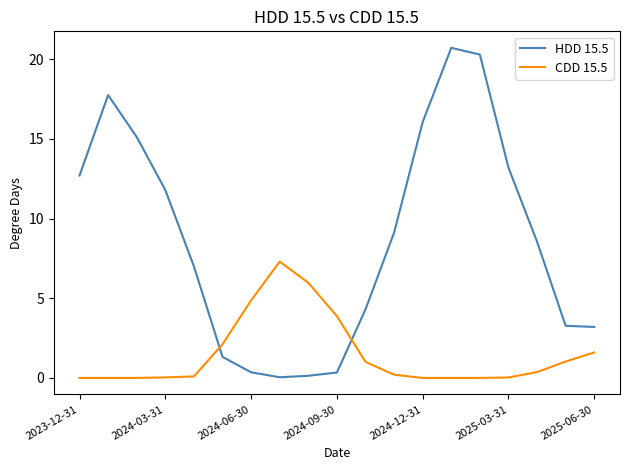

What is the difference between the maximum and second lowest values in the CDD 15.5 series?

7.3